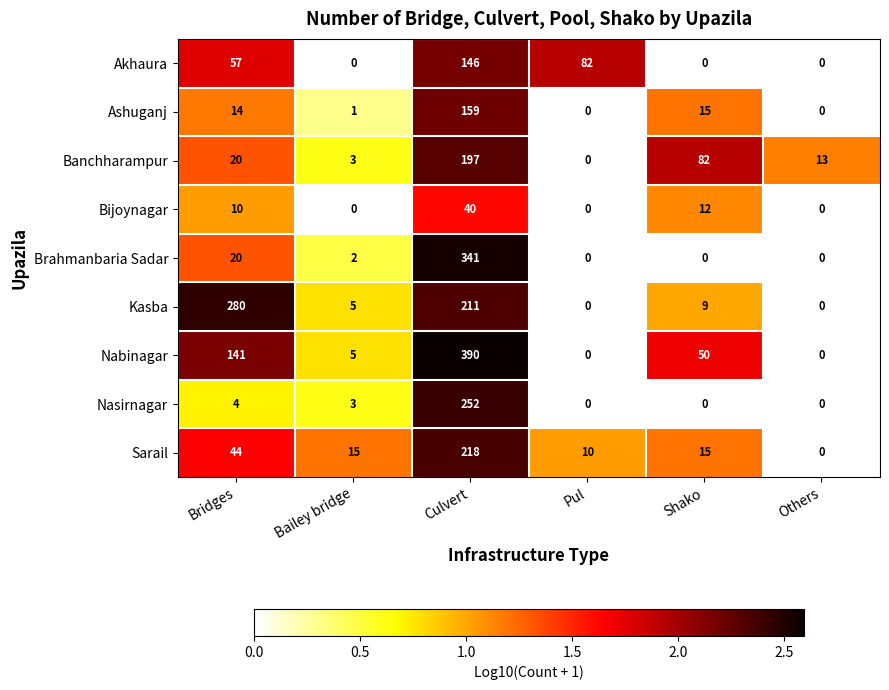

What is the average value of the Akhaura series?

48